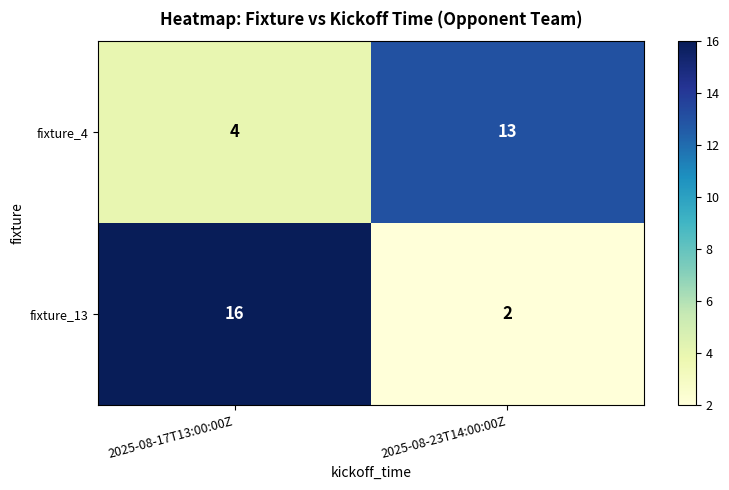

What is the difference between the fixture_4 values at 2025-08-17T13:00:00Z and 2025-08-23T14:00:00Z?

9